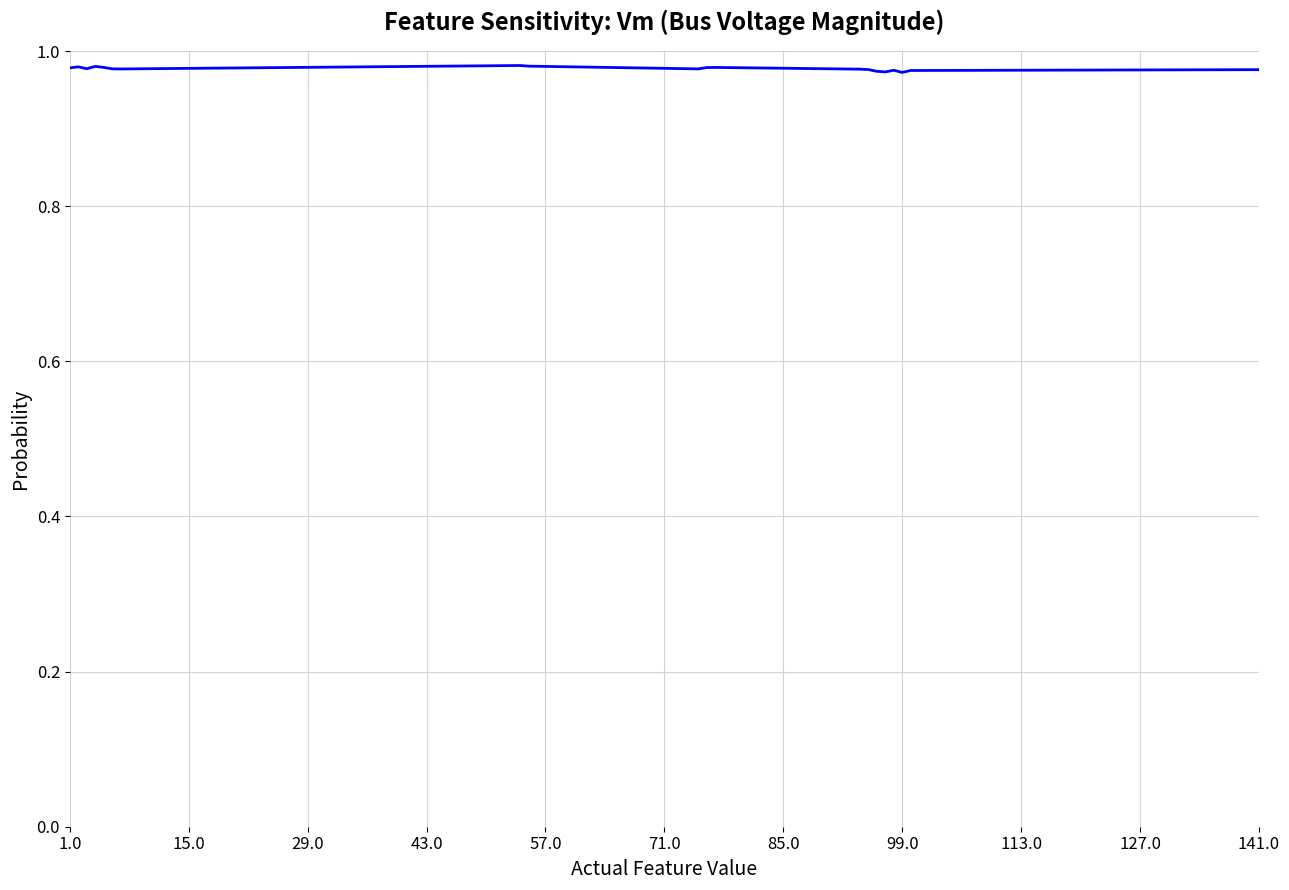

Is it true that the value at 99.0 is 0.7?

False